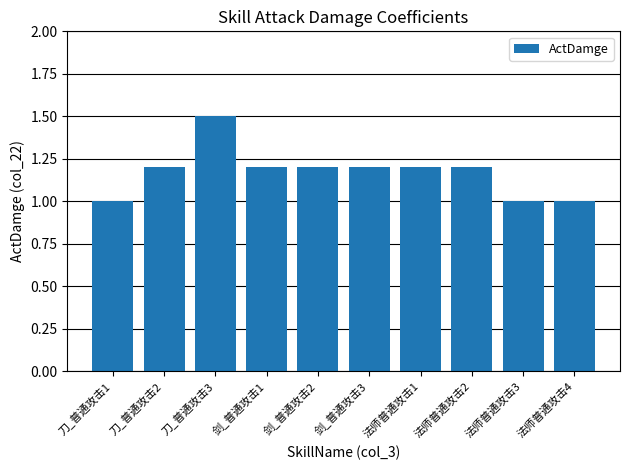

What is the average value?

1.2